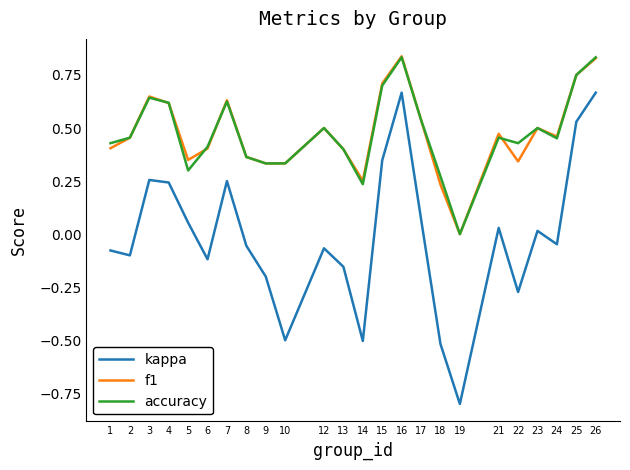

Is the value of f1 at 25 greater than the value of kappa at 26?

Yes